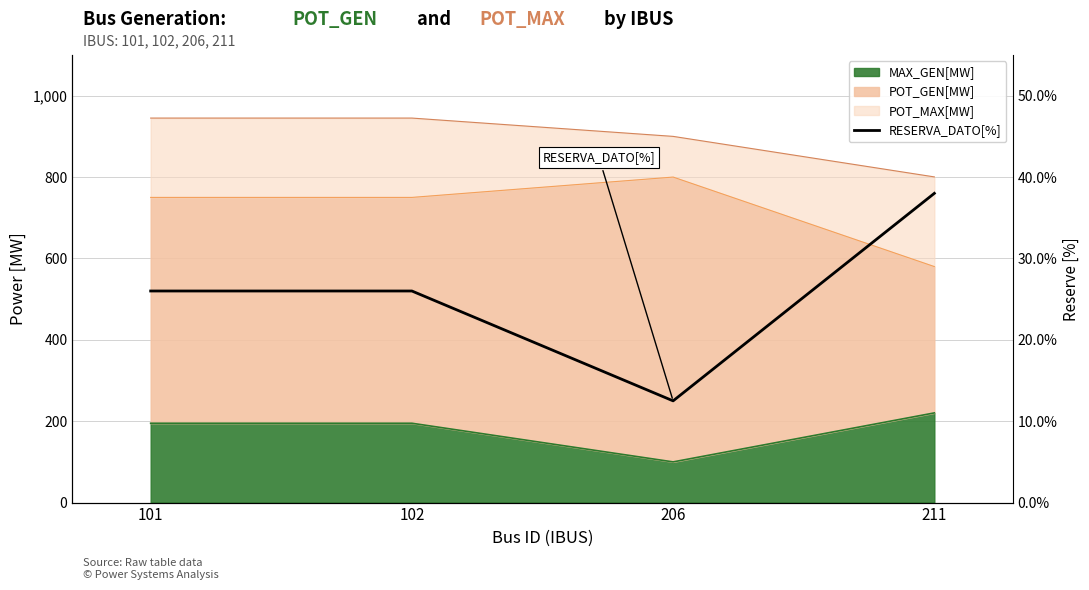

The chart shows a value of 45.3 at 102. True or false?

False